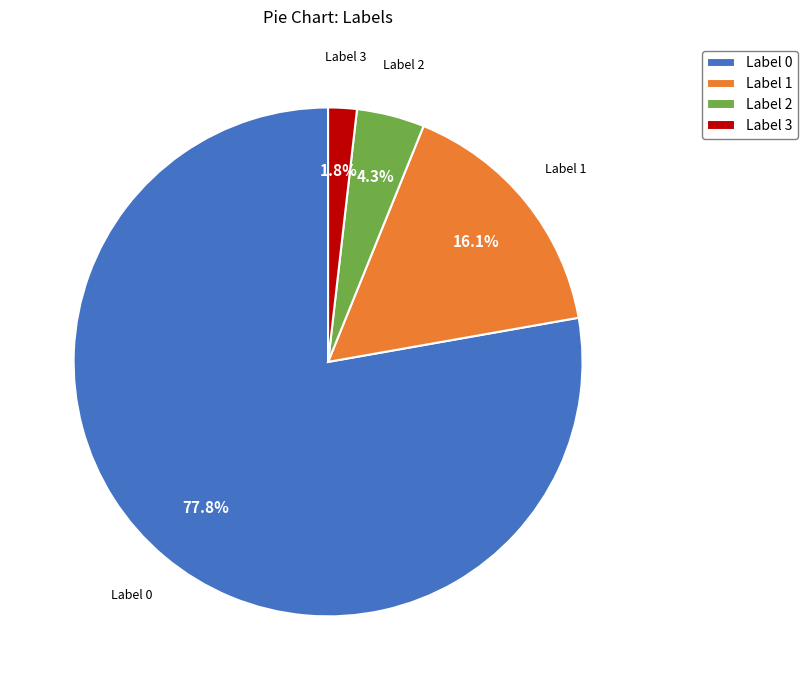

Is Label 0 the majority of the pie?

Yes